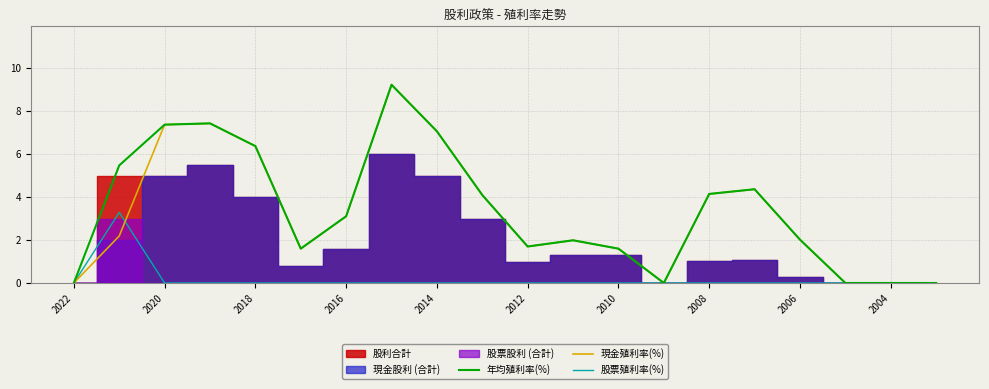

What is the maximum value shown in the chart?

9.2